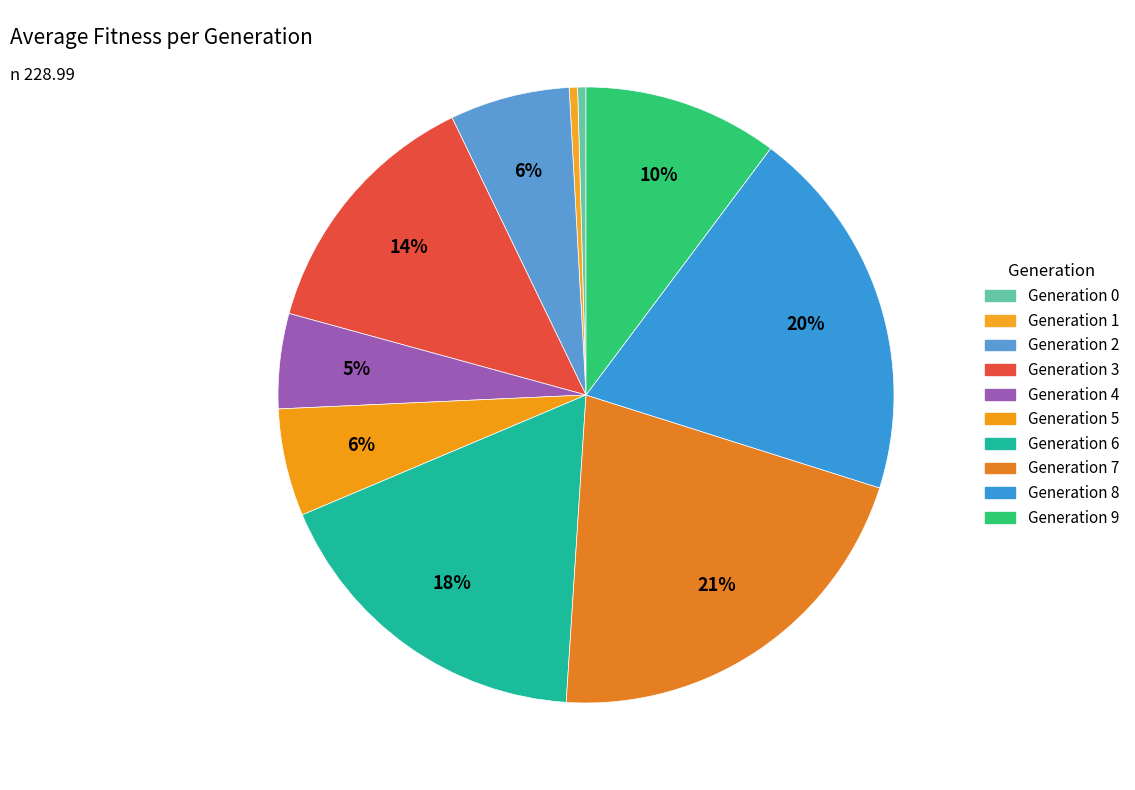

How many segments does this pie chart have?

10